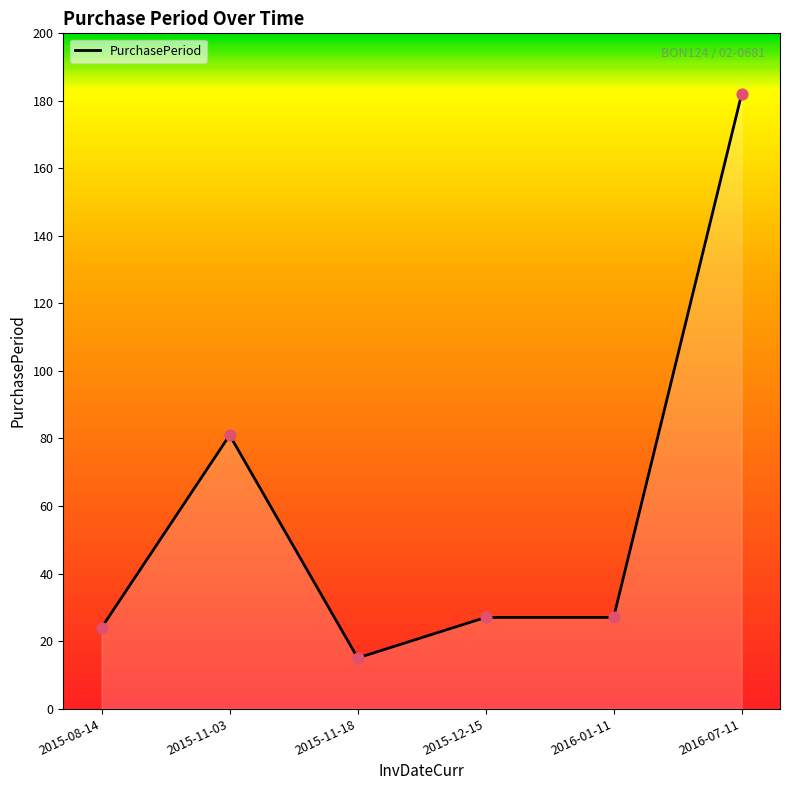

What is the ratio of the value at 2016-01-11 to the value at 2016-07-11?

0.1